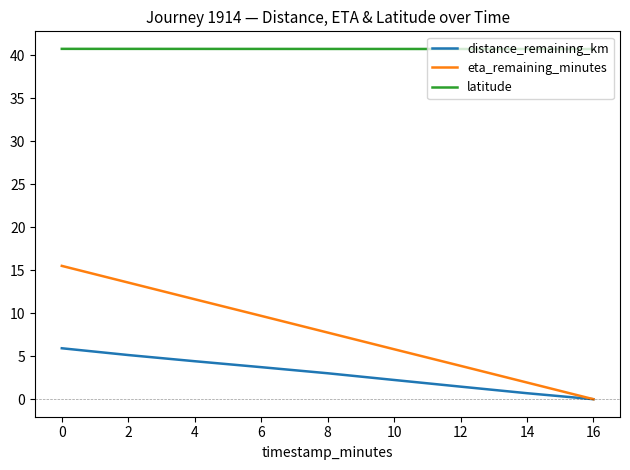

Is it true that latitude equals 14.7 at 2?

False